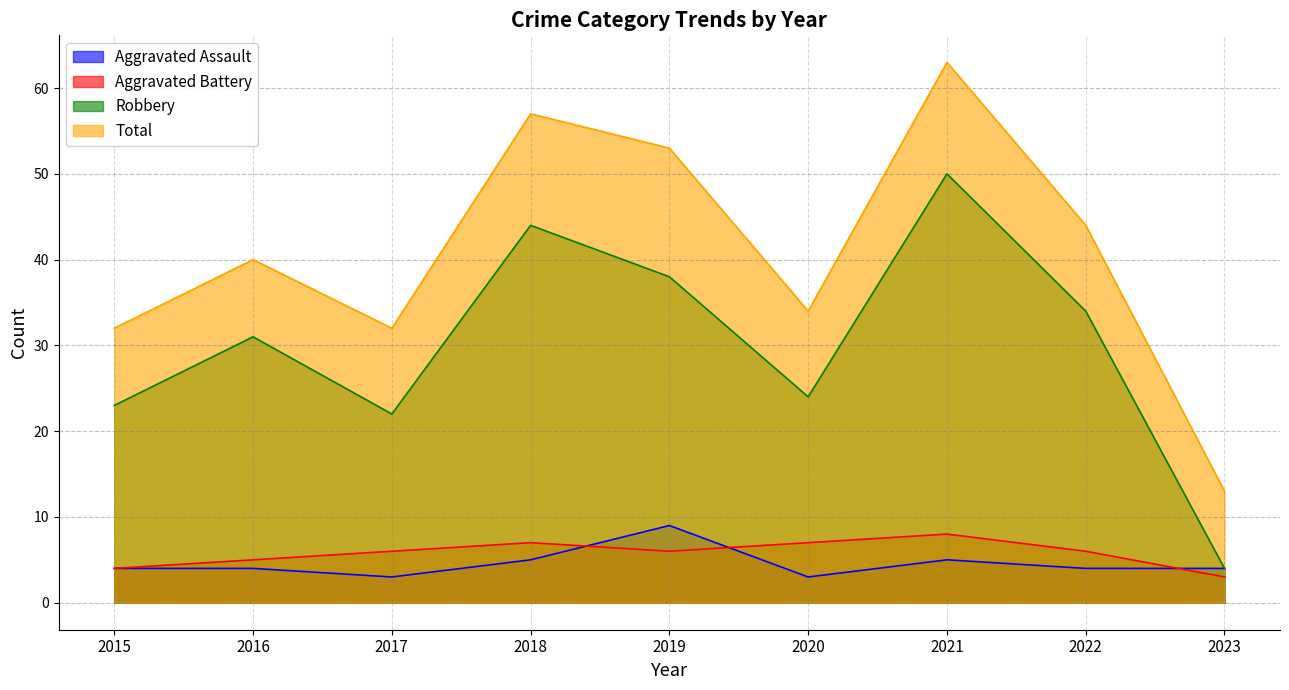

What is the total value across all series at 2019?

106